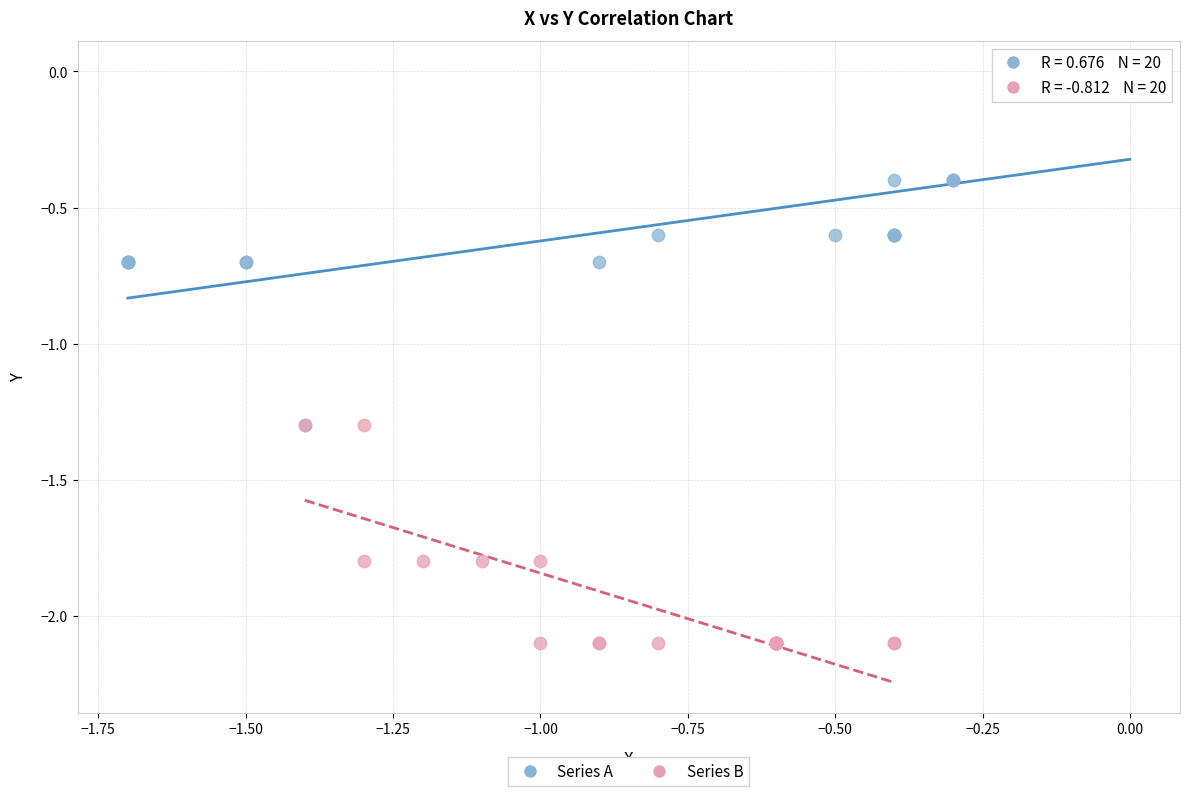

Which series contains the highest Y value?

Series A